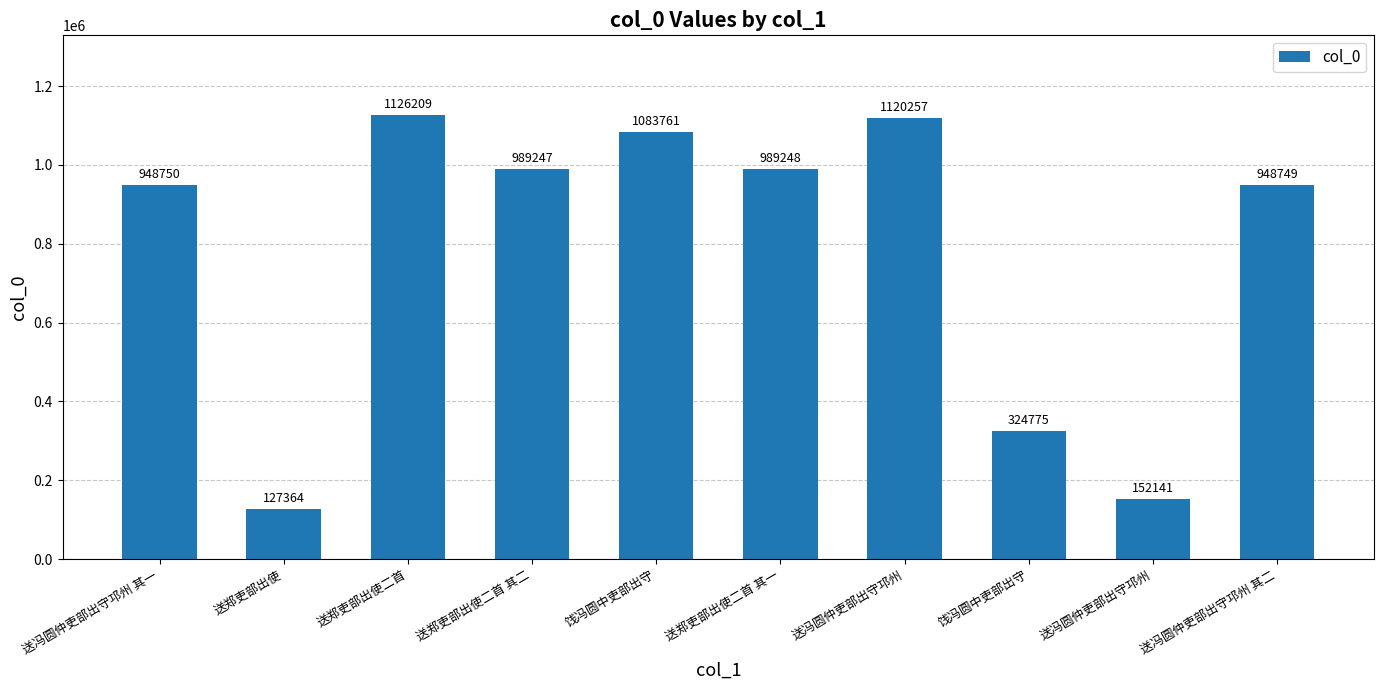

Are the bars grouped side by side (vs. stacked)?

No